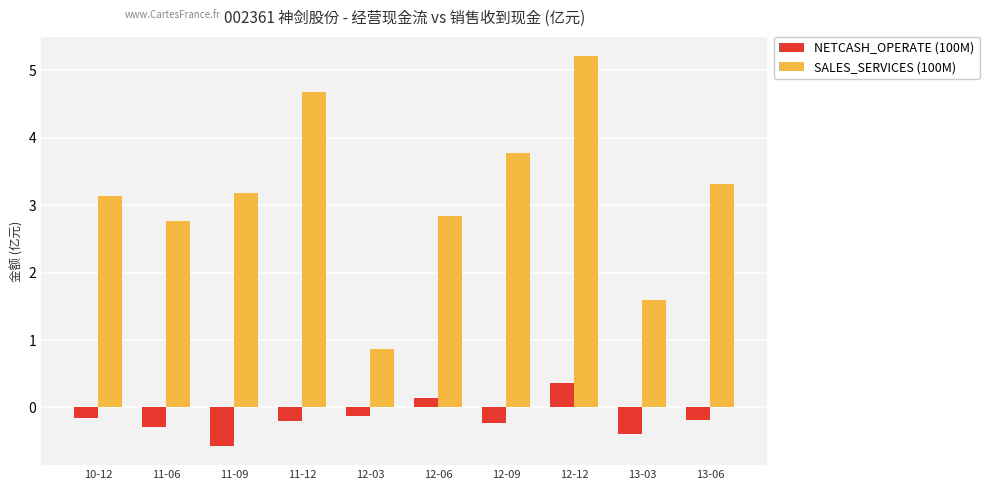

Are the bars grouped side by side (vs. stacked)?

Yes